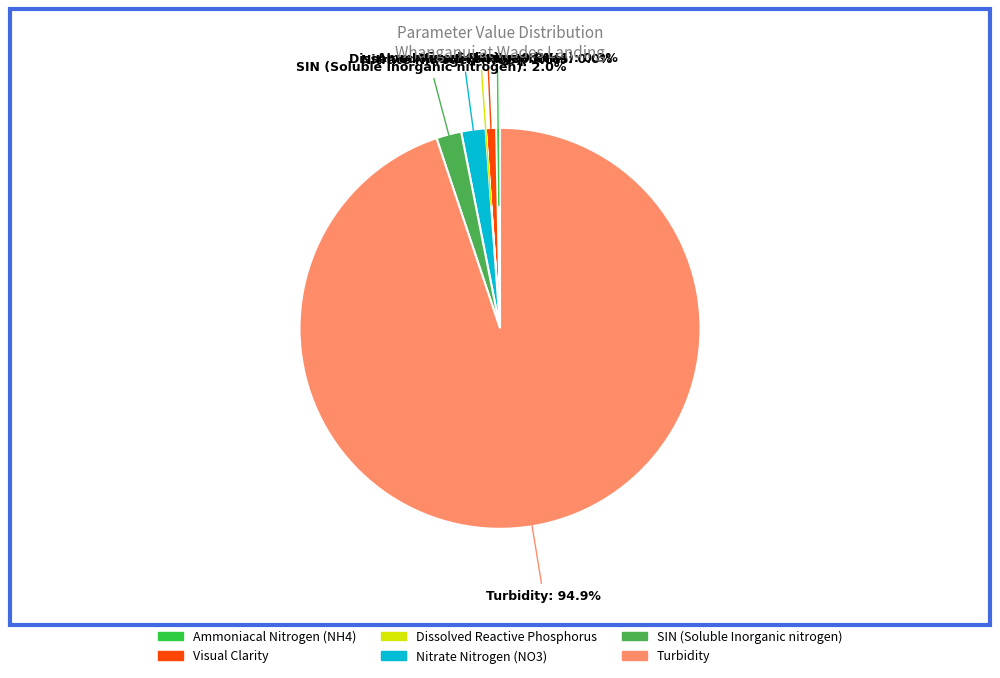

Between Ammoniacal Nitrogen (NH4) and Nitrate Nitrogen (NO3), which is larger?

Nitrate Nitrogen (NO3)